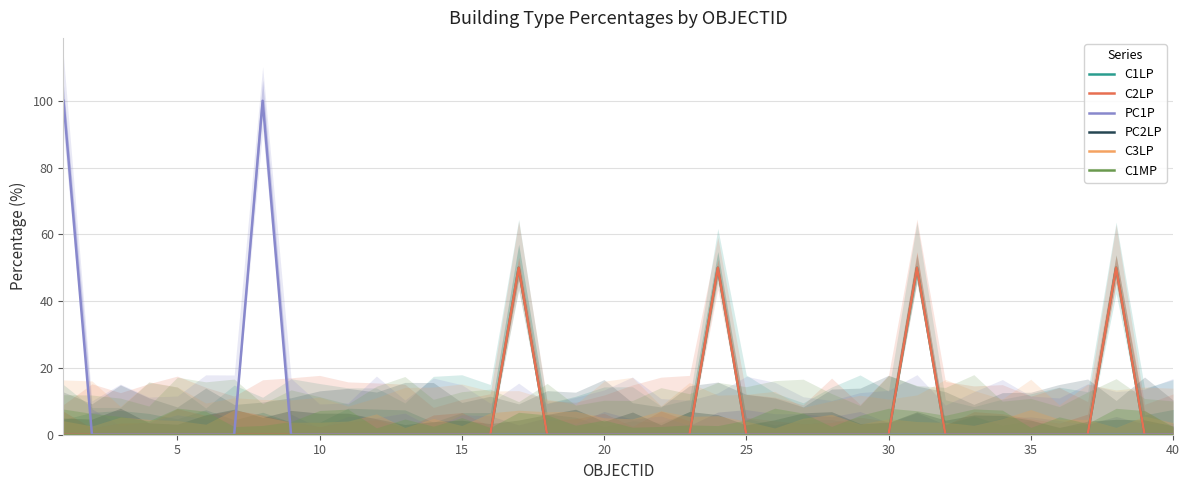

True or false: C1LP has a value of 0 at 39.

True